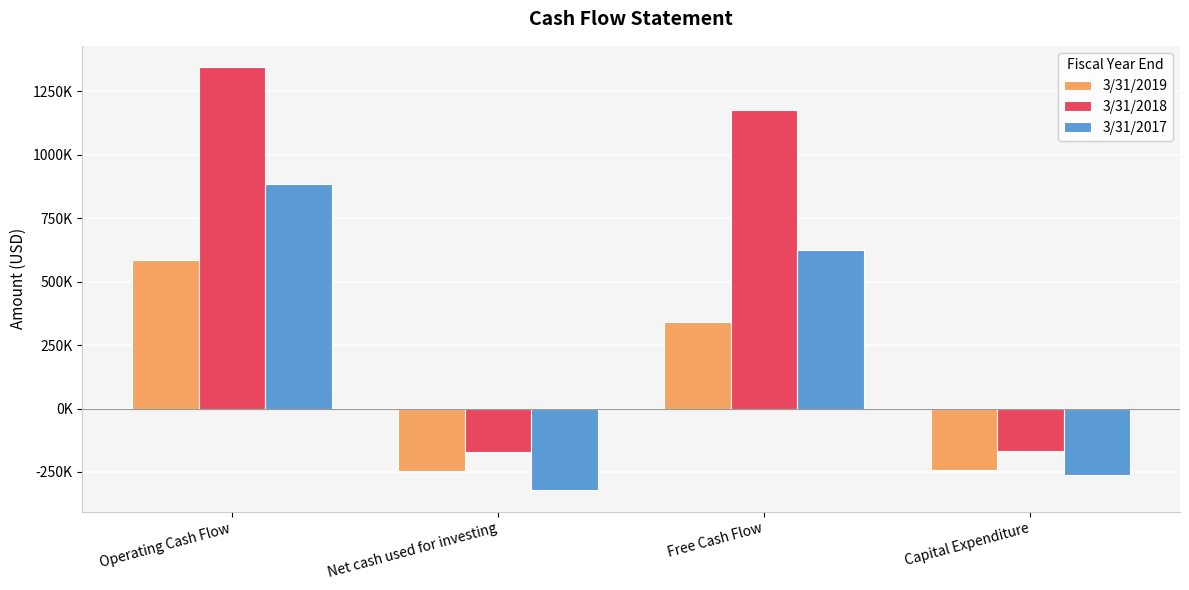

Are the bars grouped side by side (vs. stacked)?

Yes